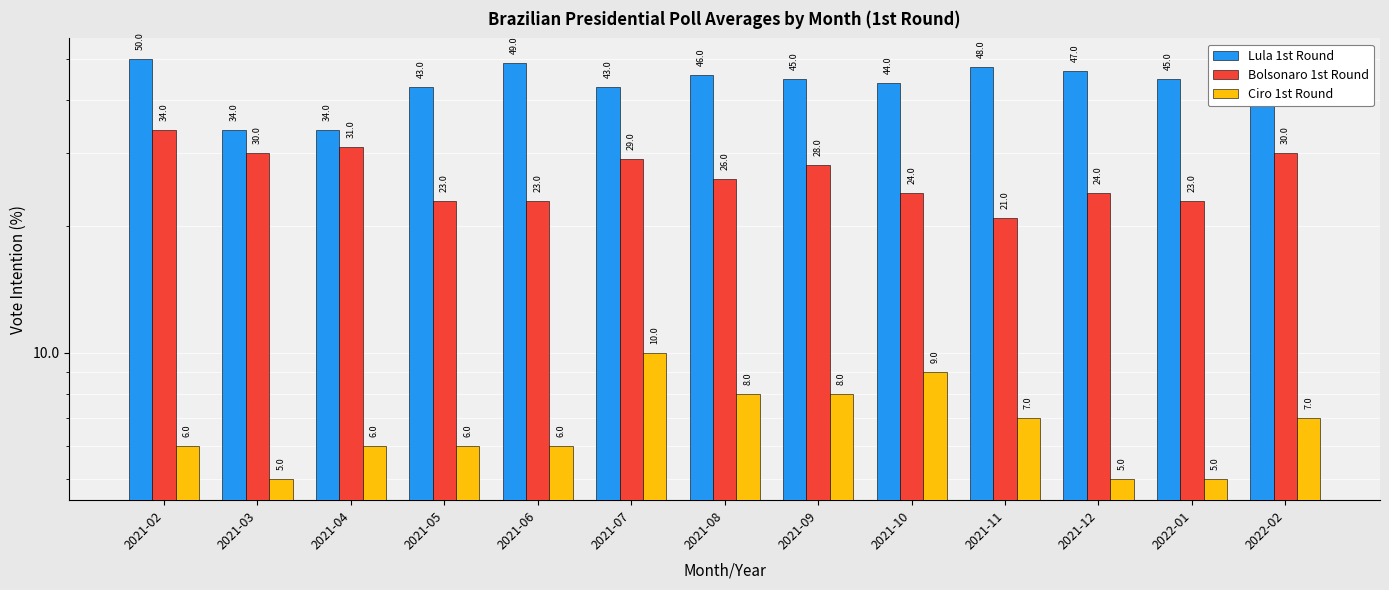

What is the spread (max minus min) of values at 2022-01?

40